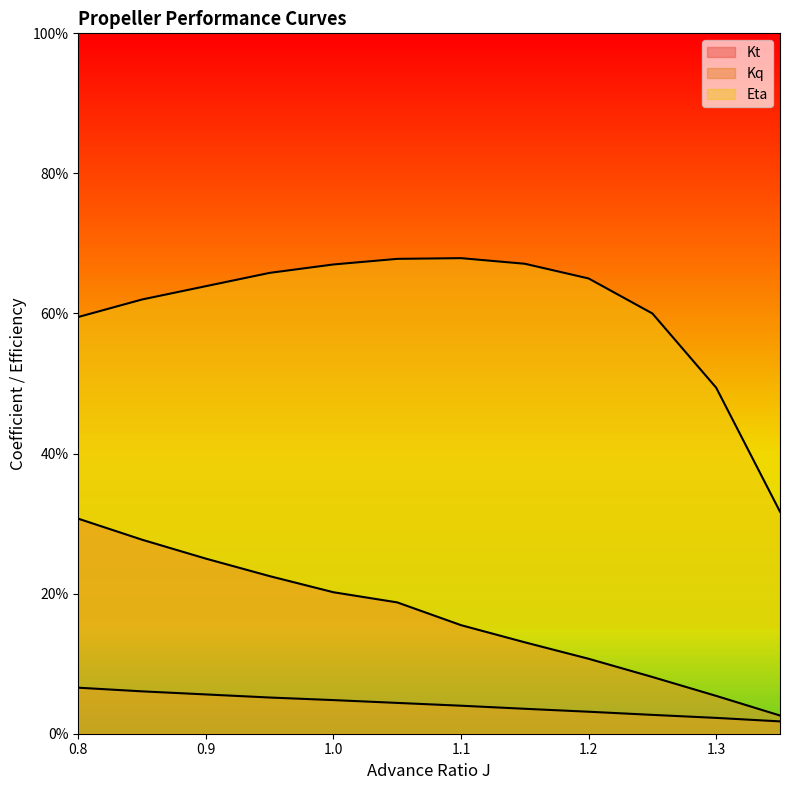

Where is Kq nearest to the value 0?

1.35